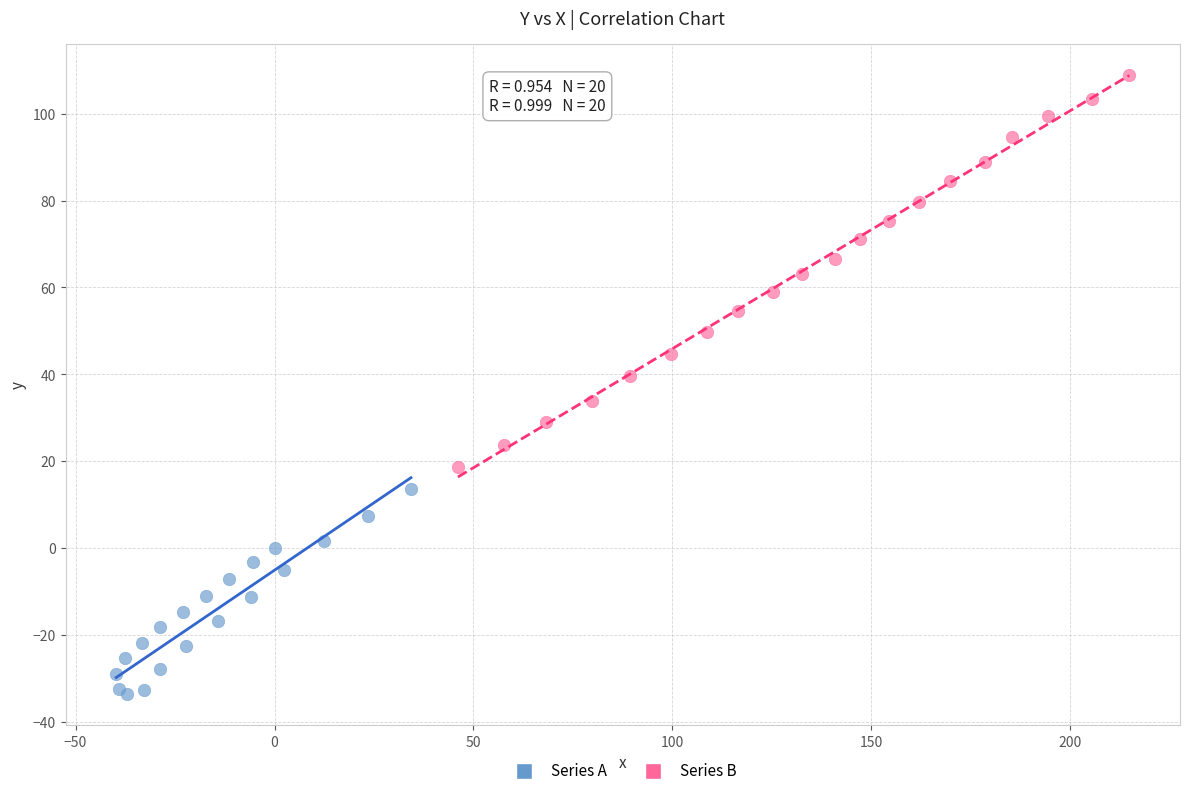

What are all the series names shown in the legend?

Series A, Series B